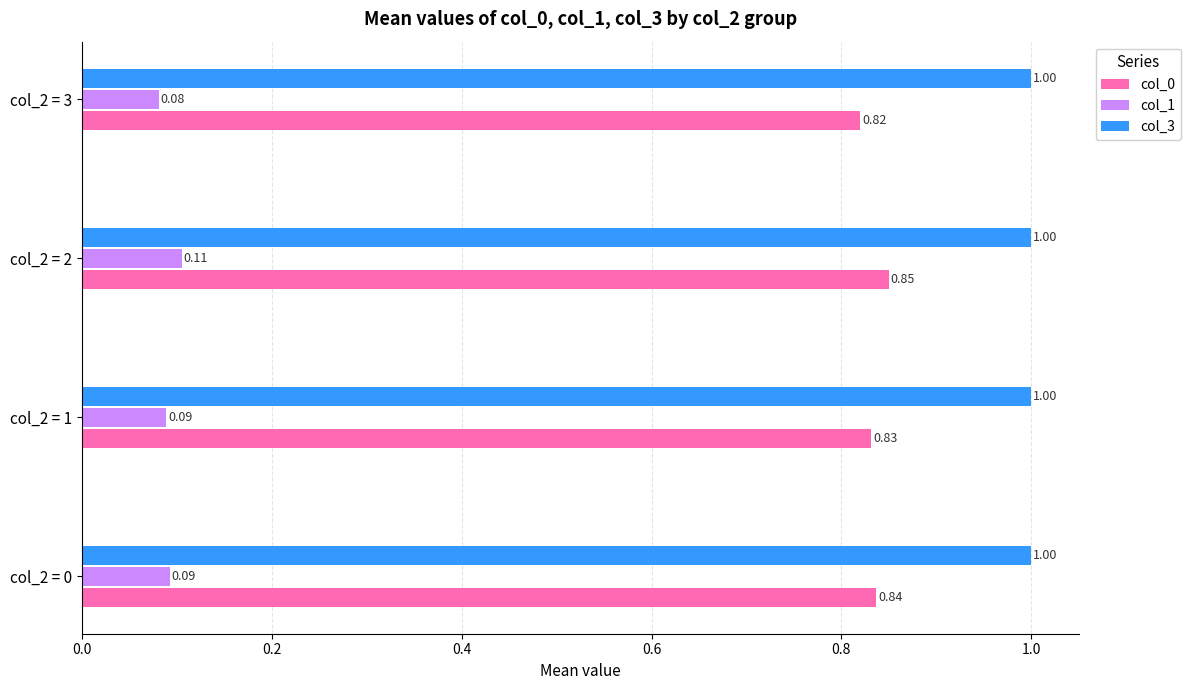

List the labels in order of col_0 value, smallest first.

col_2 = 3, col_2 = 1, col_2 = 0, col_2 = 2